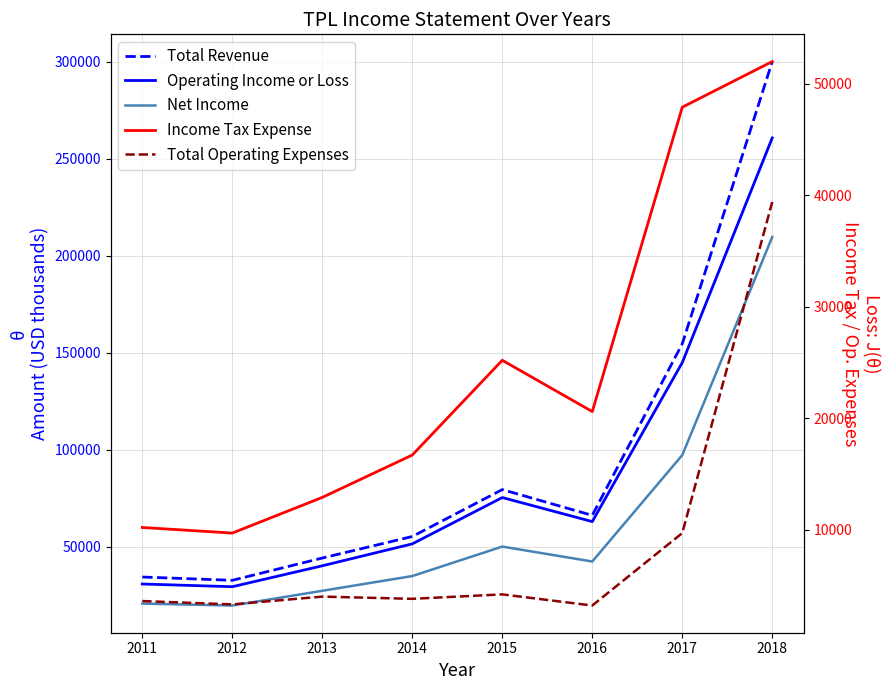

What is the value of the Income Tax Expense point at the 2nd from the left?

9700